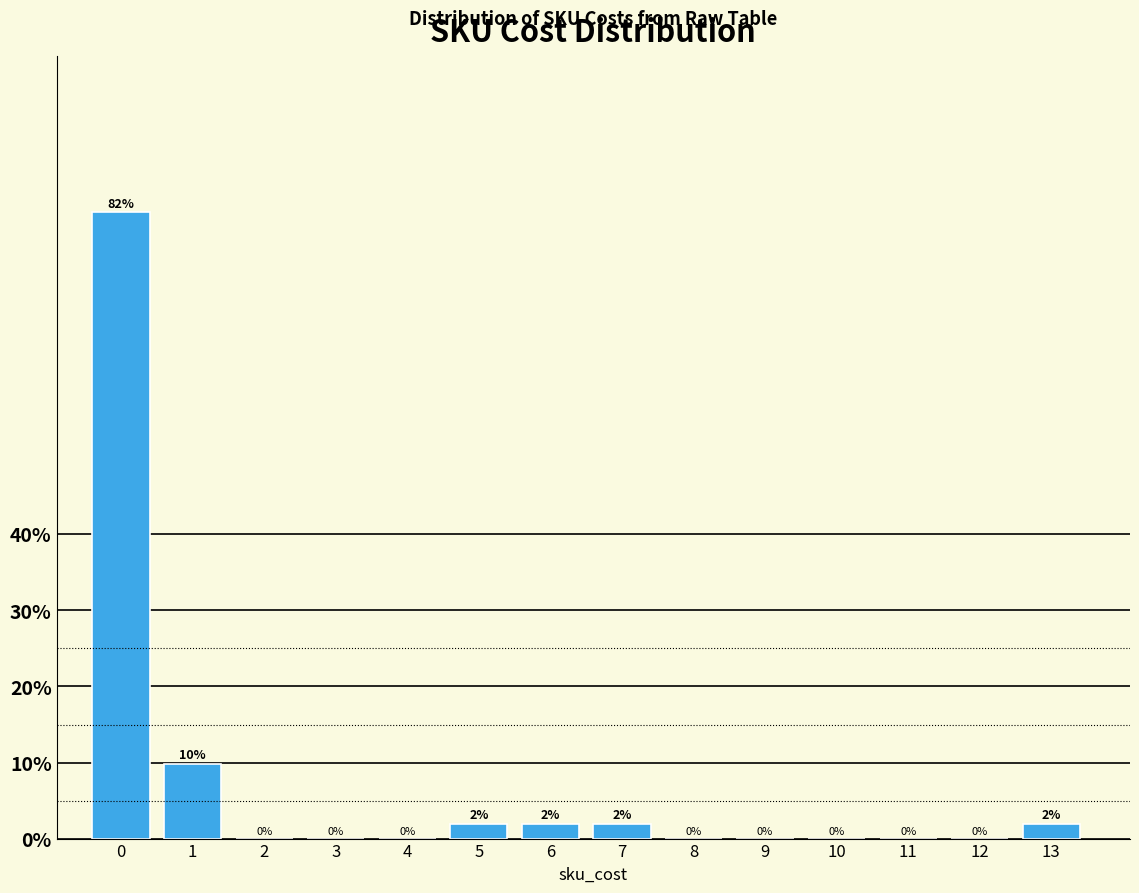

Between 4 and 13, which is larger?

13